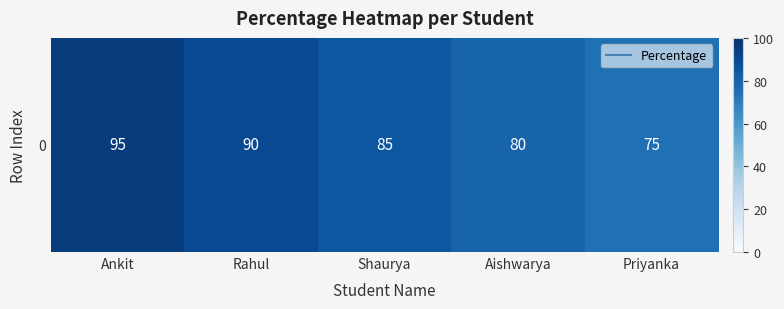

How many data points are less than 85?

2